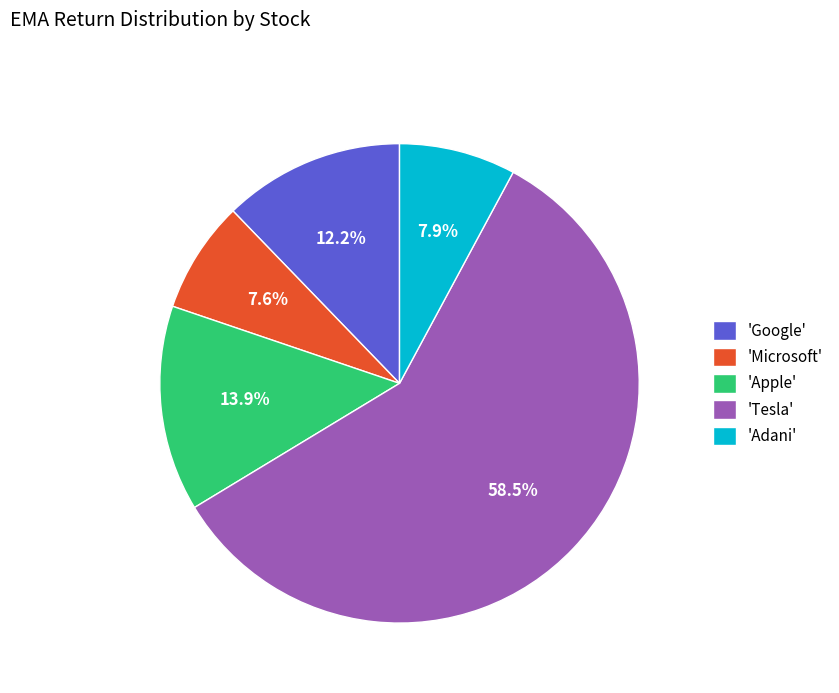

What is the majority slice?

'Tesla'